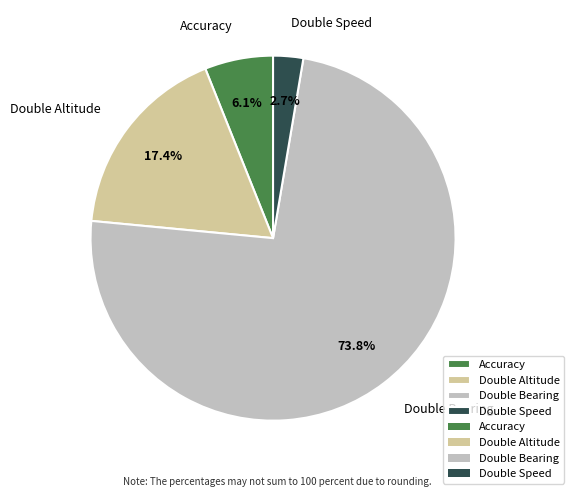

Which has a higher value, Accuracy or Double Speed?

Accuracy